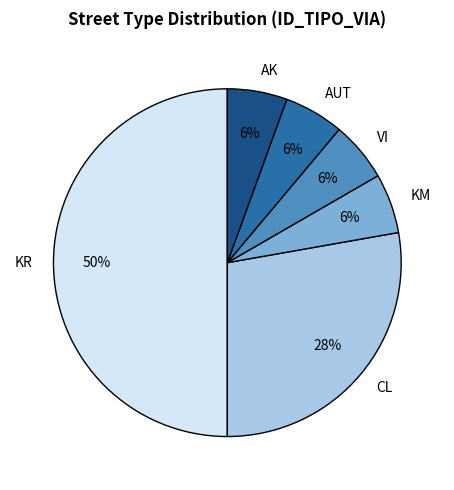

Combined, do KR and AUT account for over 50%?

Yes